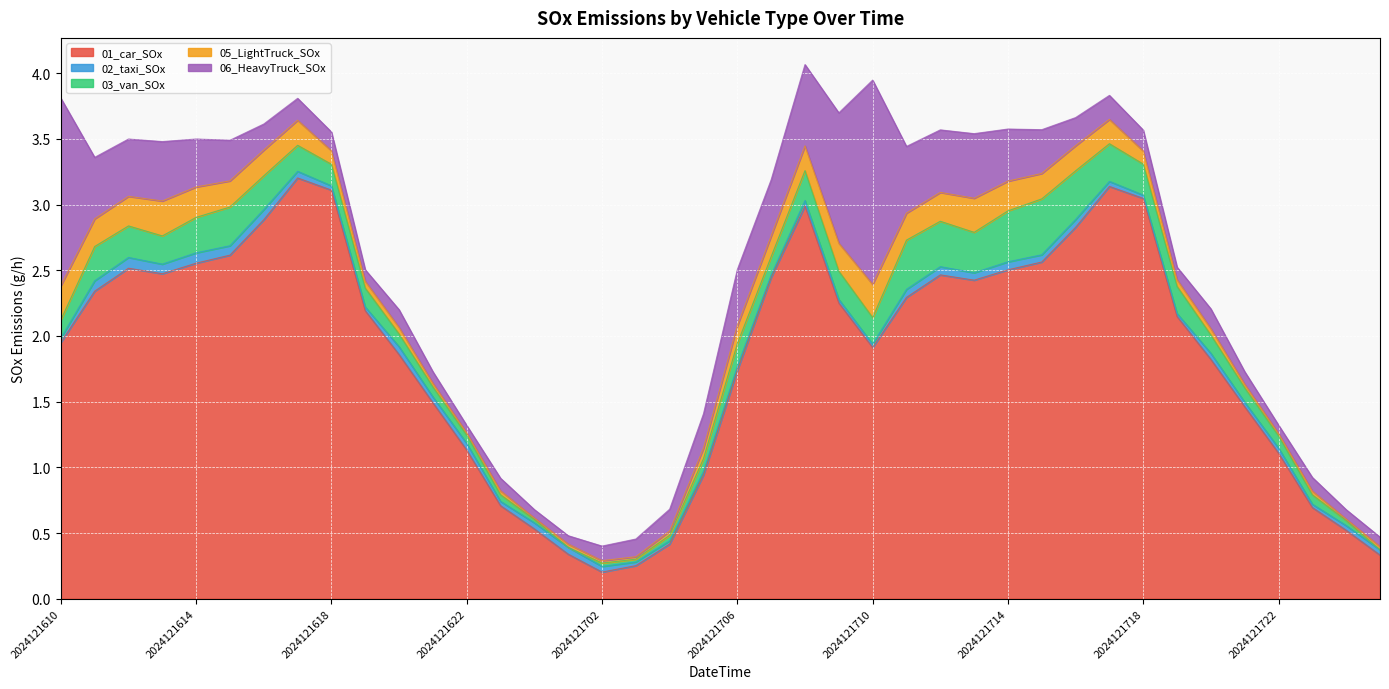

Is the value of 03_van_SOx at 2024121717 greater than the value of 06_HeavyTruck_SOx at 2024121618?

Yes